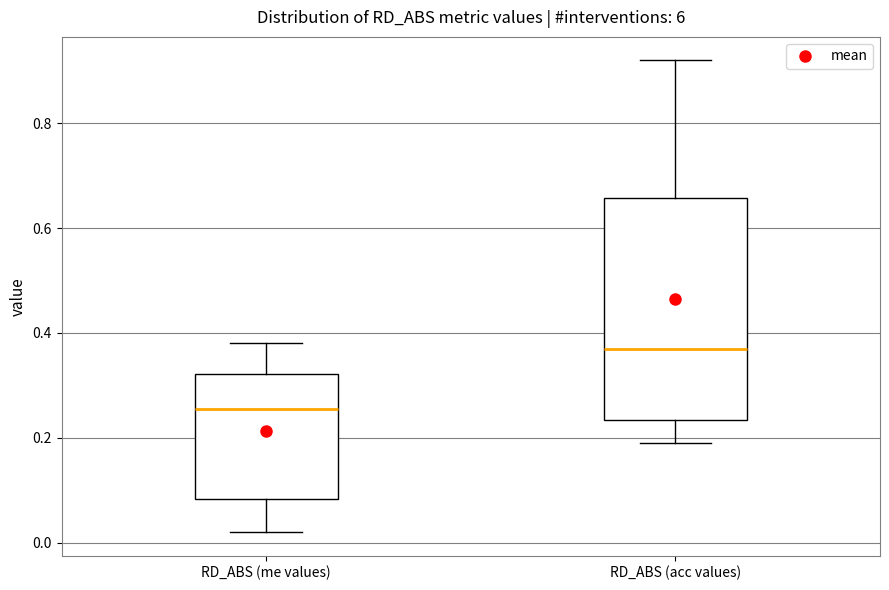

Where does the upper whisker of the box for RD_ABS (me values) end on the y-axis? The values are not printed on the chart, so give them approximately, as read against the axis.

0.38